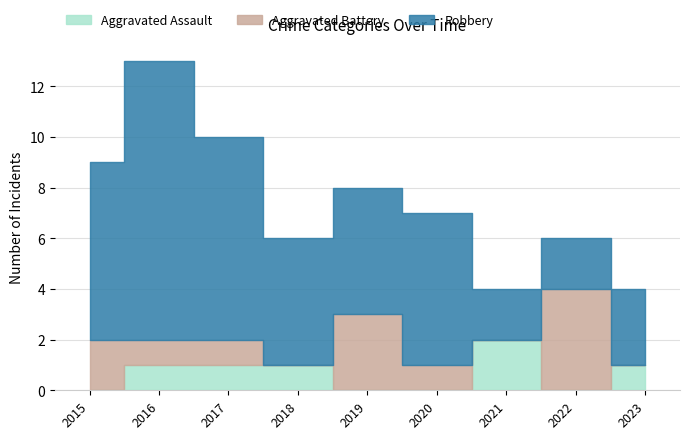

True or false: Aggravated Battery has more than 1 interior local peaks.

True